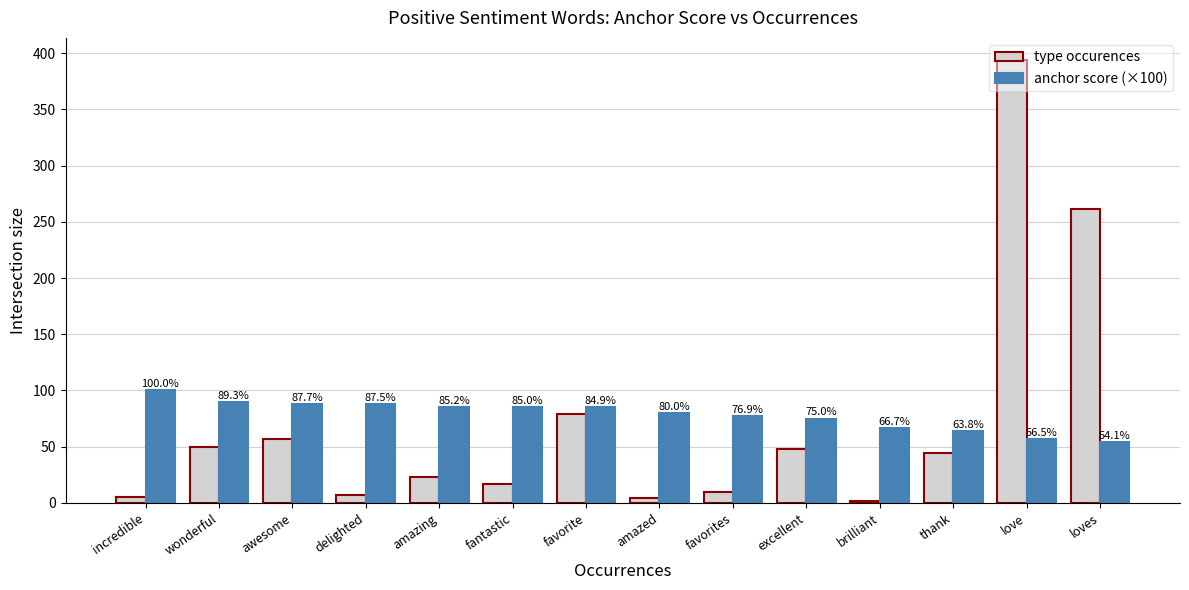

What is the minimum value for anchor score (×100)?

54.1